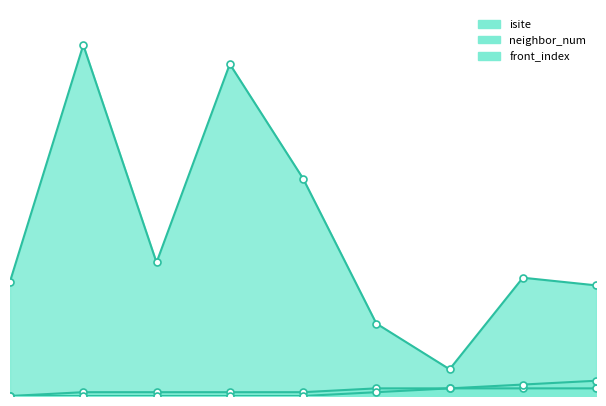

What is the difference between the second highest and second lowest values in the neighbor_num series?

1